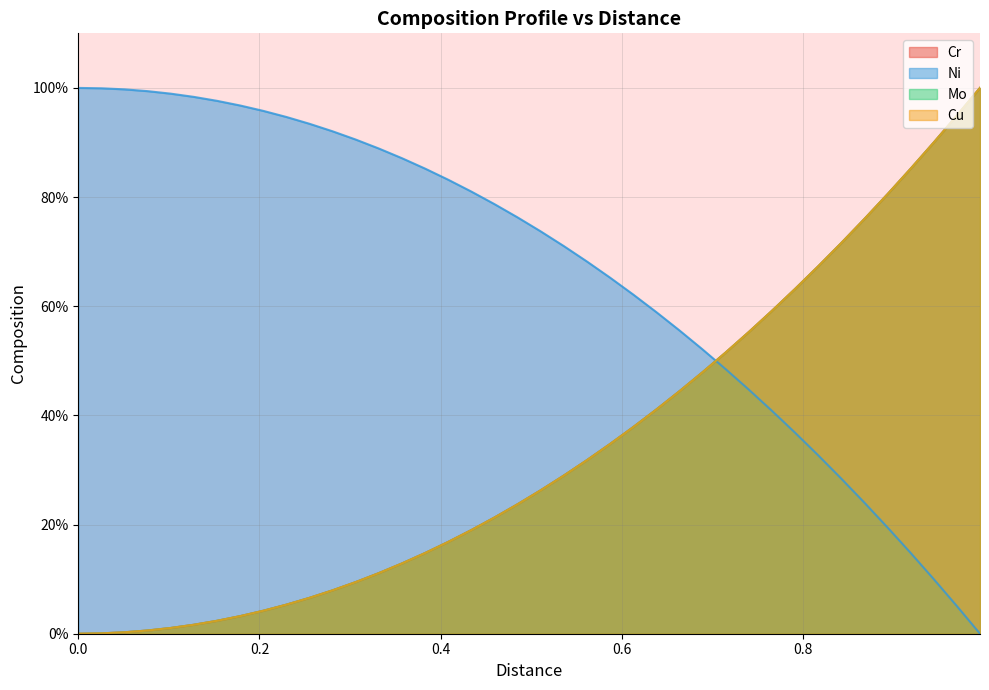

How many times do Mo and Cr cross each other?

1